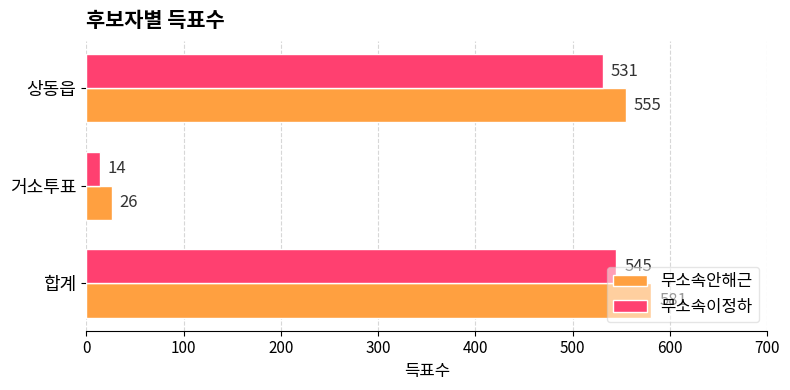

At which category is the sum across all series the highest?

합계